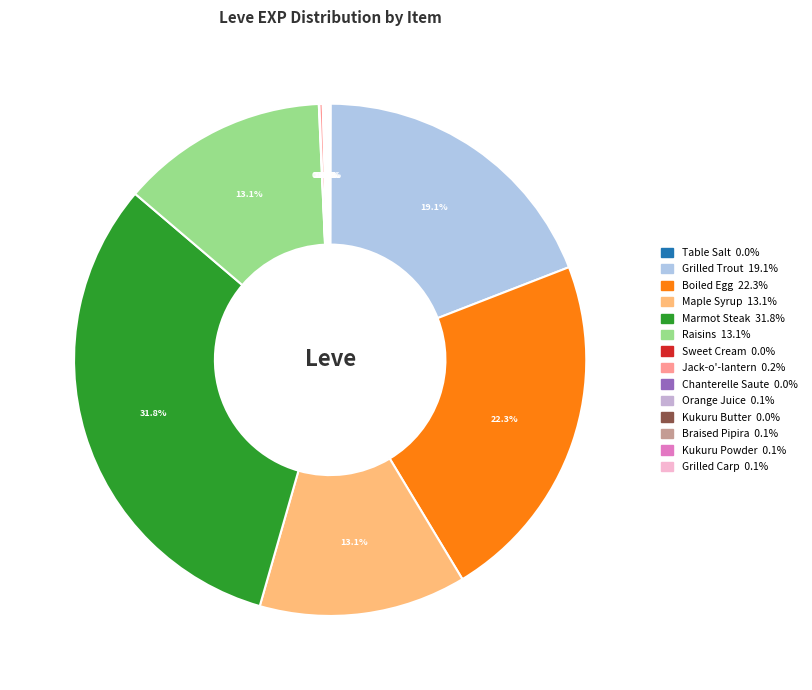

The Kukuru Powder slice represents 6% of the pie. True or false?

False